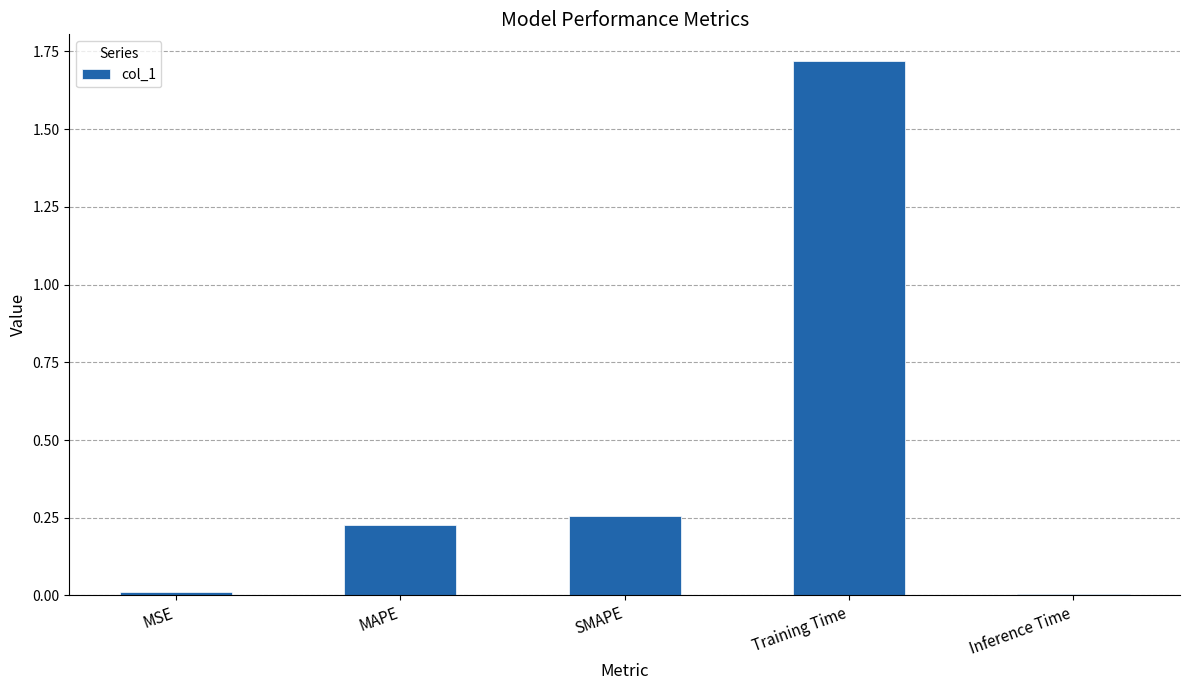

Is it true that the value at MSE is 0.0?

True